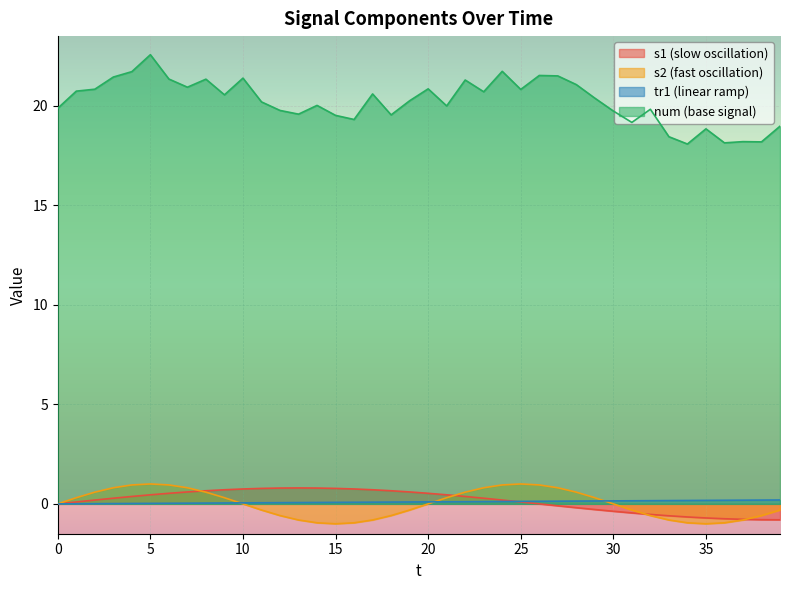

Which series has the largest range (max minus min)?

num (base signal)